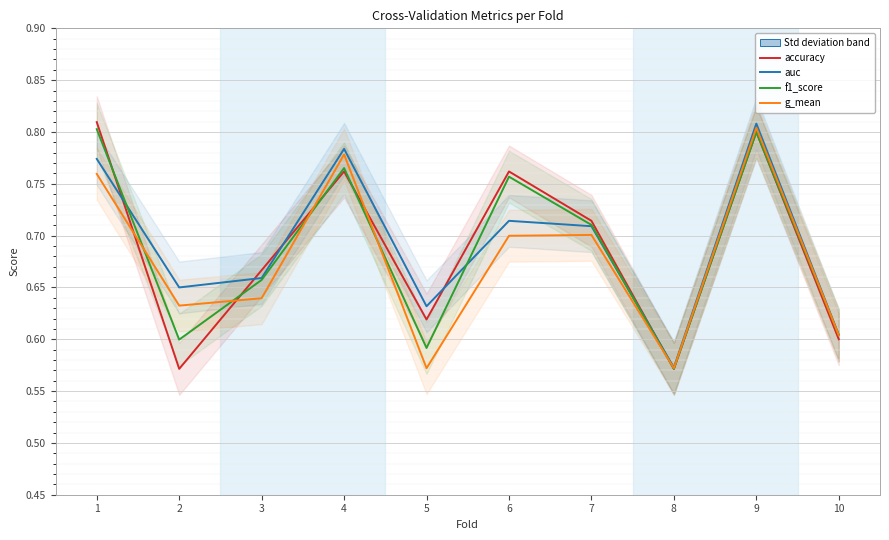

True or false: accuracy has a value of 0.8 at 1.

True